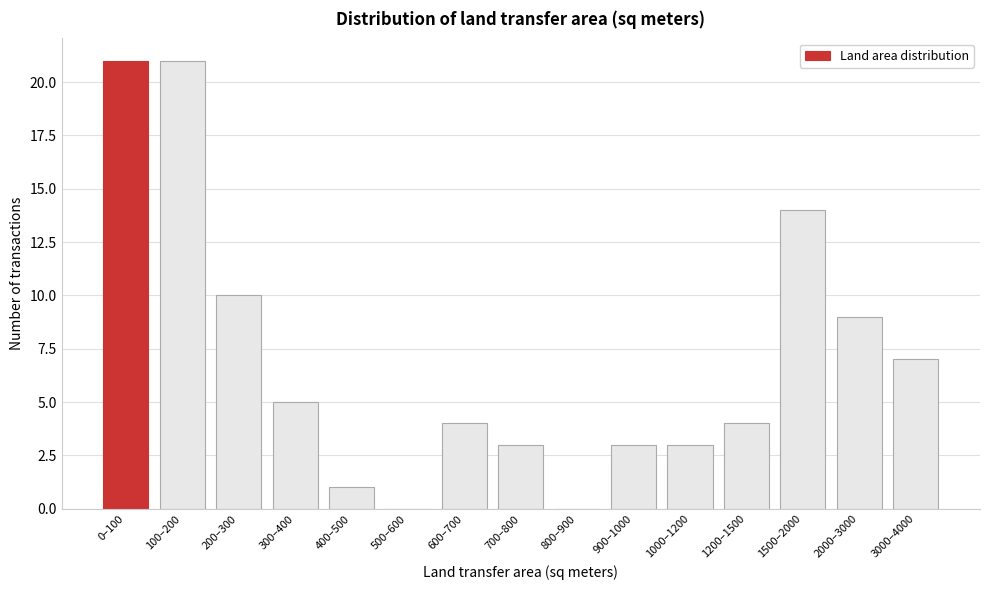

Reading right to left, what are all the values shown in this chart?

3000–4000=7	2000–3000=9	1500–2000=14	1200–1500=4	1000–1200=3	900–1000=3	800–900=0	700–800=3	600–700=4	500–600=0	400–500=1	300–400=5	200–300=10	100–200=21	0–100=21